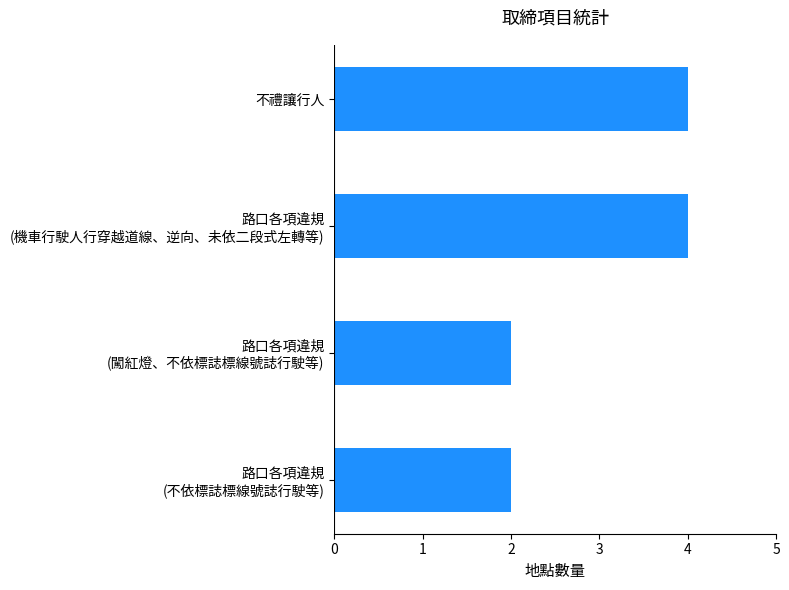

How many values are between 2 and 4?

4